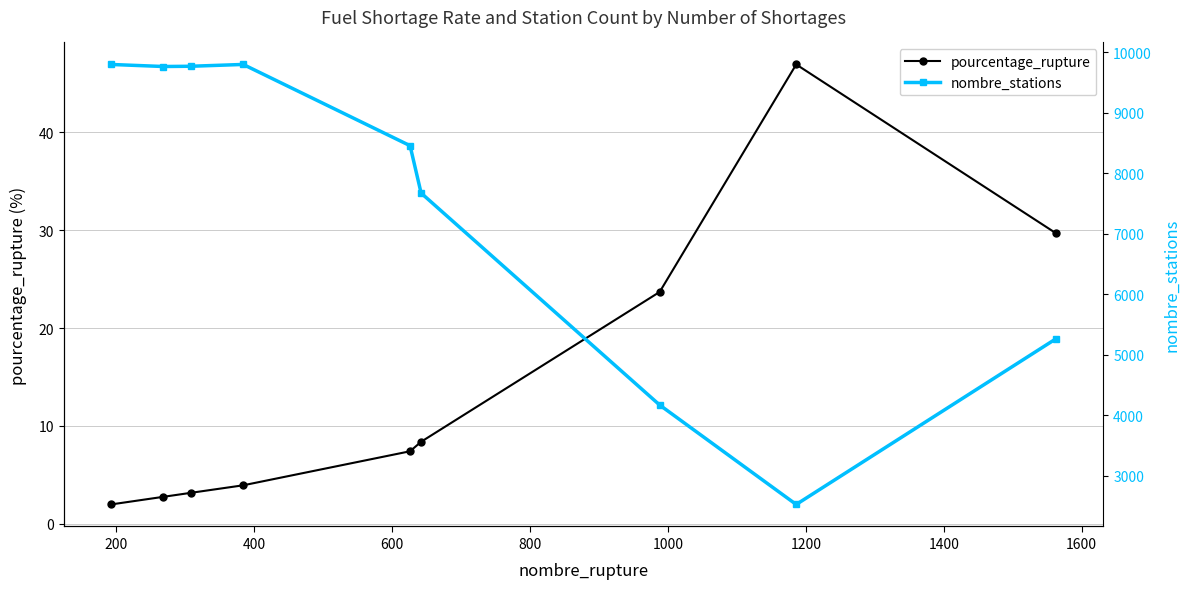

What is the maximum value for pourcentage_rupture?

47.0